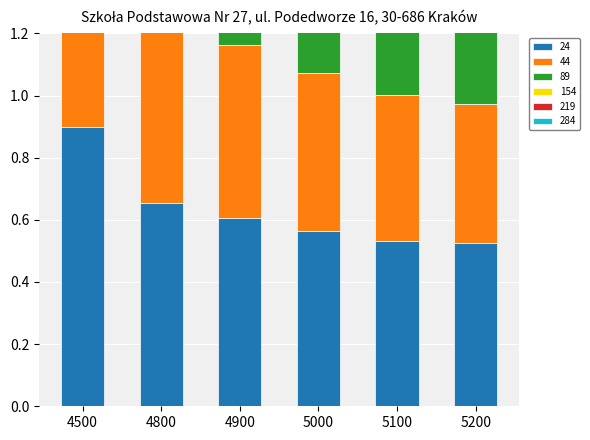

Count the 154 values in the range 0 to 1.

6